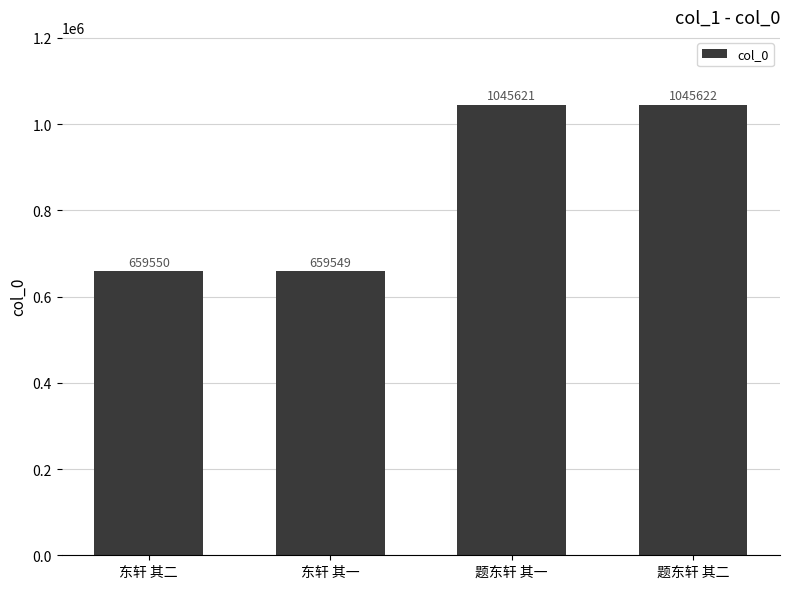

What is the change in value from 东轩 其一 to 题东轩 其一?

+386072